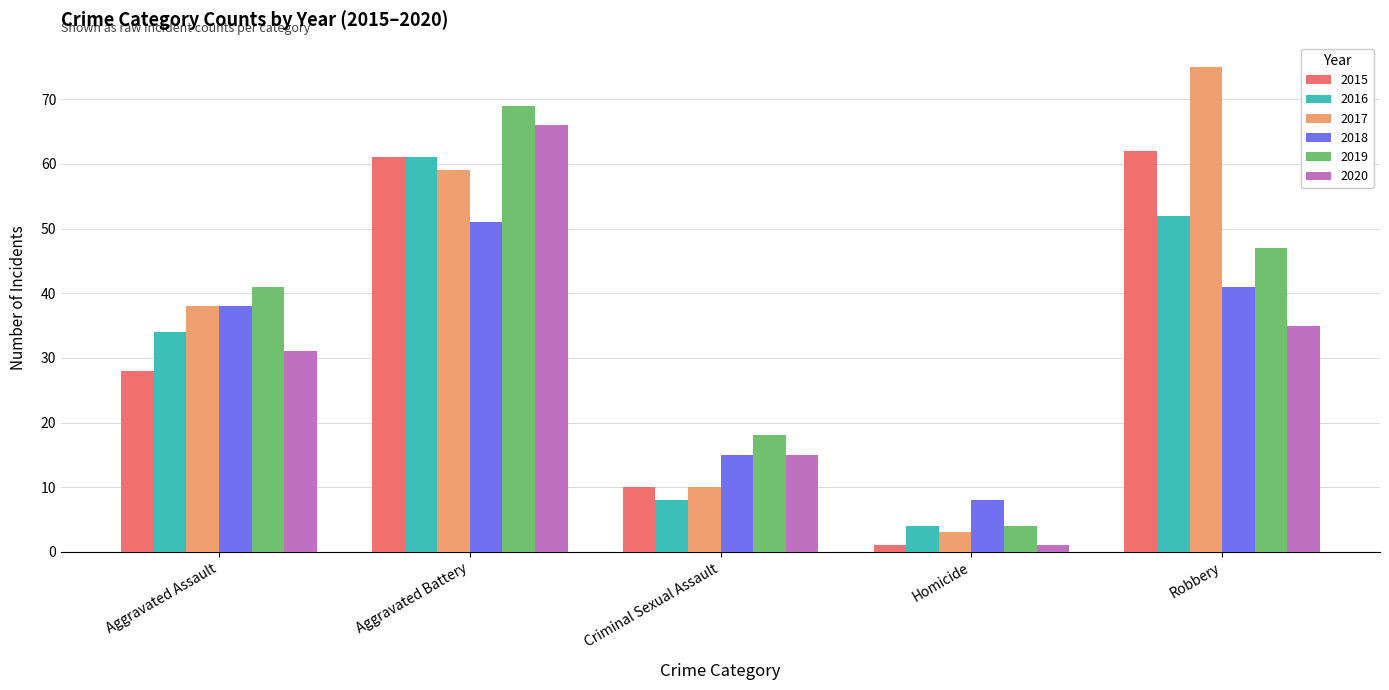

How many groups of bars are there?

5